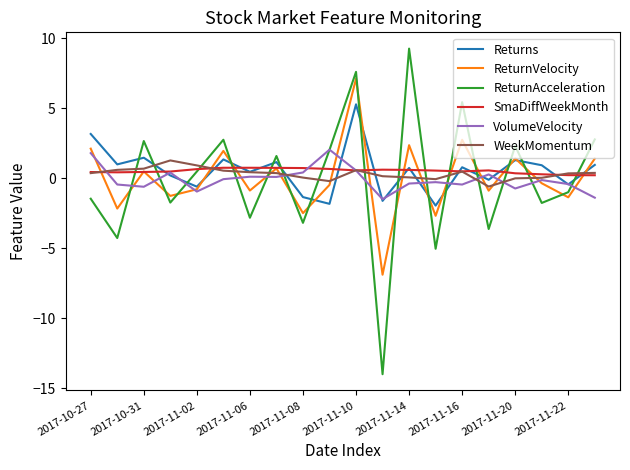

Which series has the widest spread of values?

ReturnAcceleration